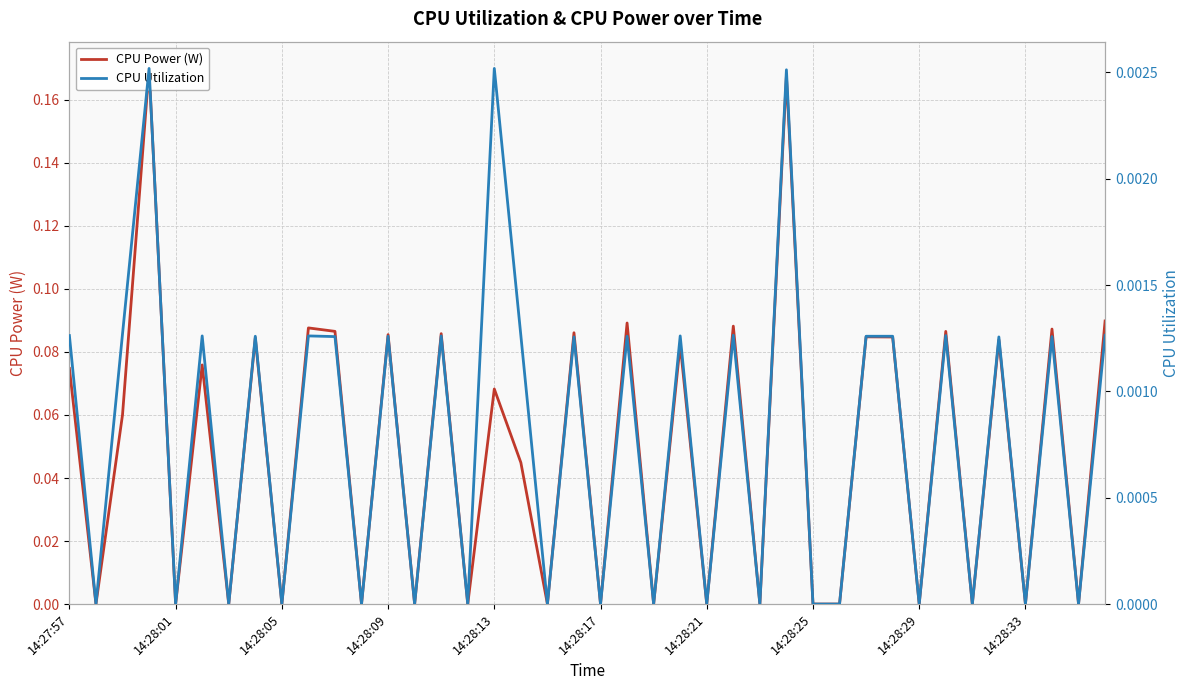

Count the CPU Utilization values in the range 0 to 1.

40